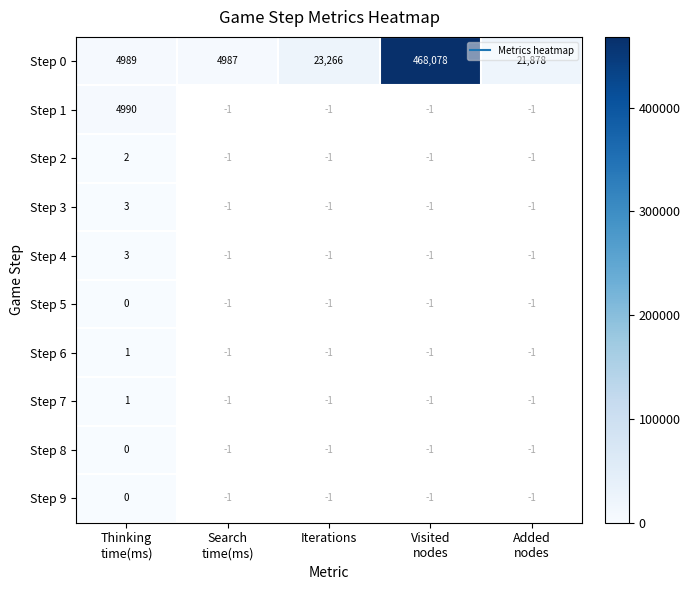

Between Search time(ms) and Added nodes, which series saw the biggest shift?

Step 0